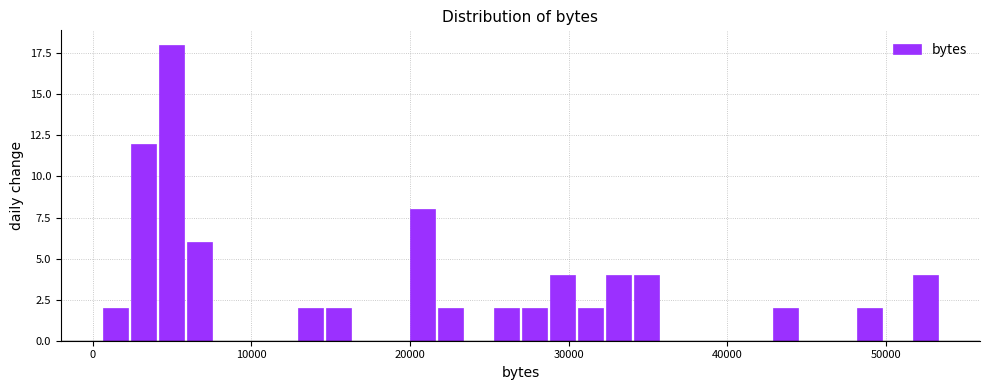

Read against the x-axis, roughly where is the centre of the tallest bar?

5000